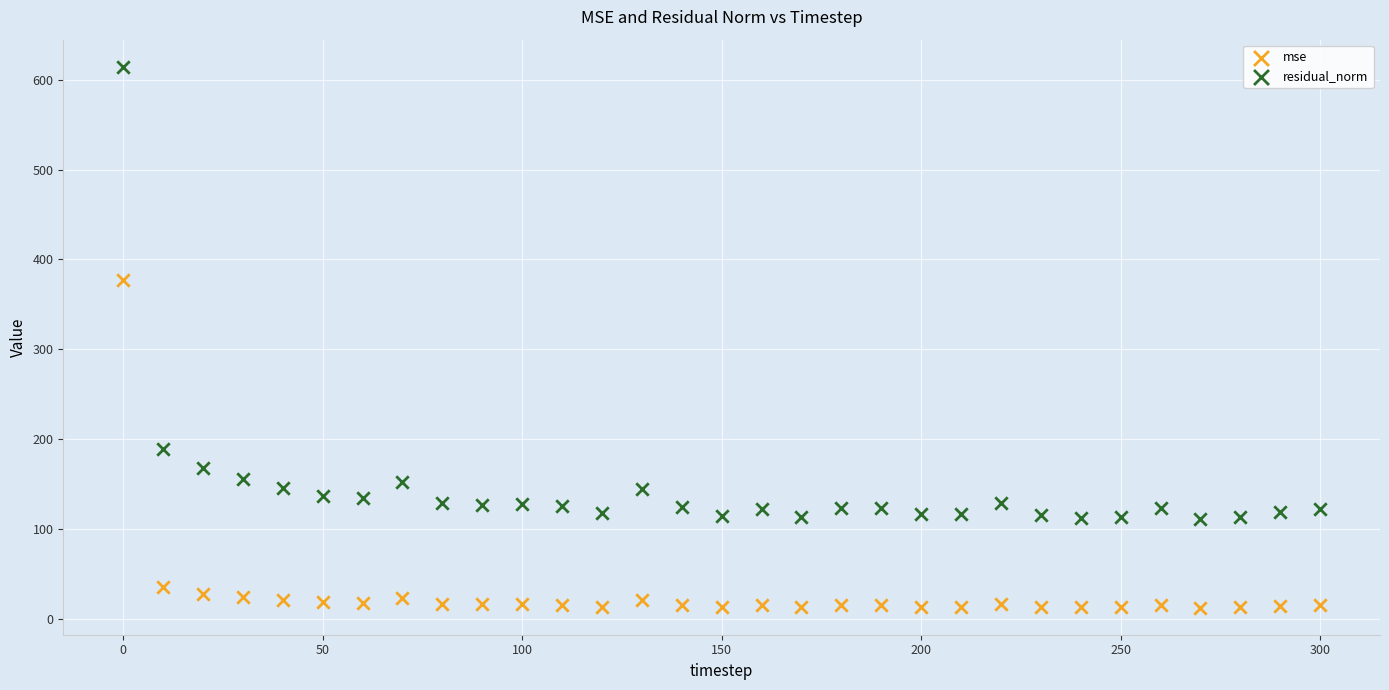

Which series reaches the minimum Y coordinate?

mse